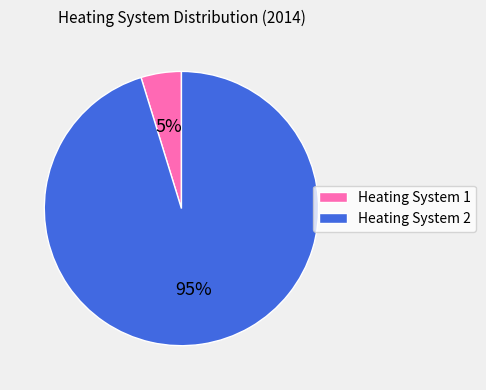

Count the number of slices in the pie.

2